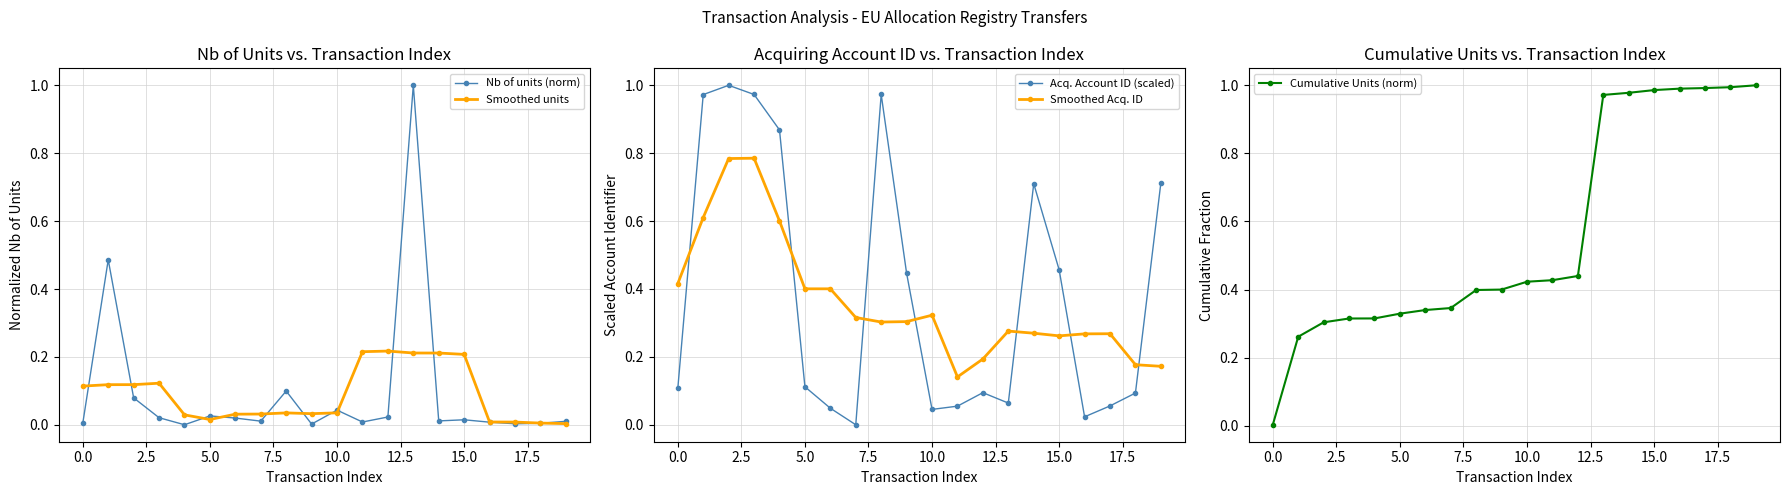

Which label corresponds to the largest value in the chart?

13